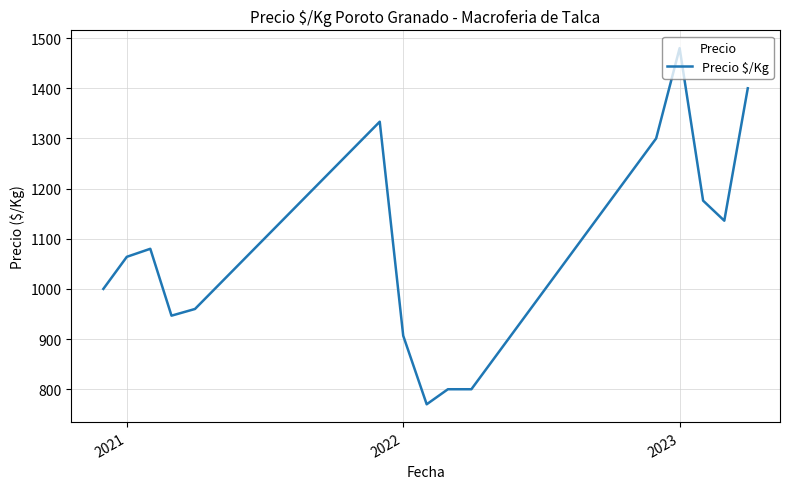

What is the maximum value shown in the chart?

1480.0